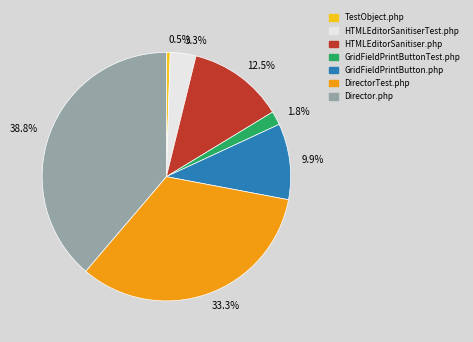

How much of the chart is everything except 1.8%?

98.2%